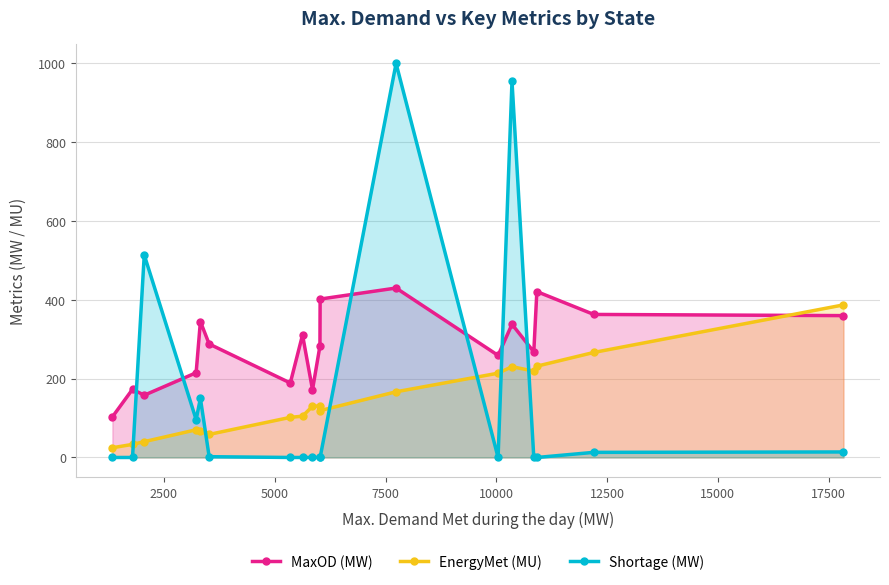

What is the difference between the maximum and second lowest values in the EnergyMet (MU) series?

354.0